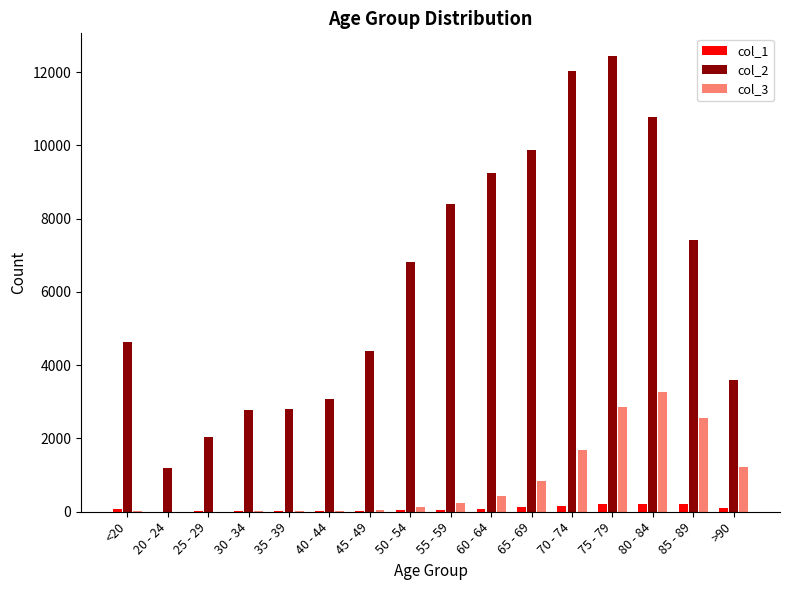

Where is col_1 nearest to the value 112?

>90